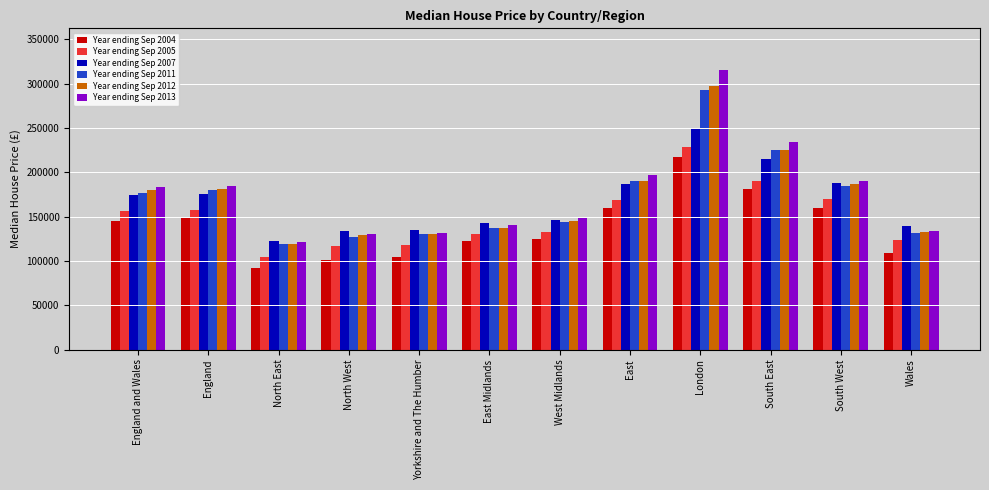

Is the value of Year ending Sep 2013 at East Midlands greater than the value of Year ending Sep 2005 at Wales?

Yes